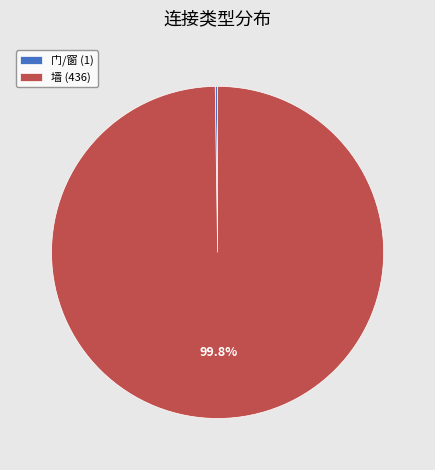

To the nearest percent, what percentage of the pie is 墙?

100%